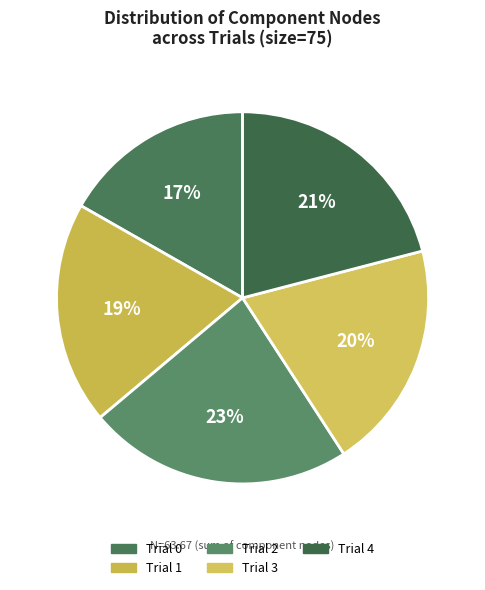

True or false: Trial 3 accounts for 20% of the total.

True